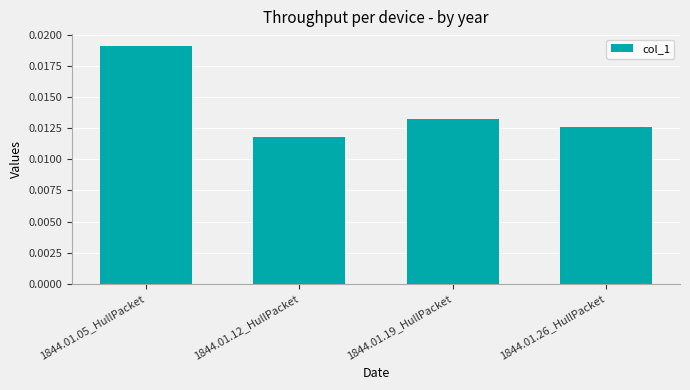

What is the label of the 3rd bar from the right?

1844.01.12_HullPacket